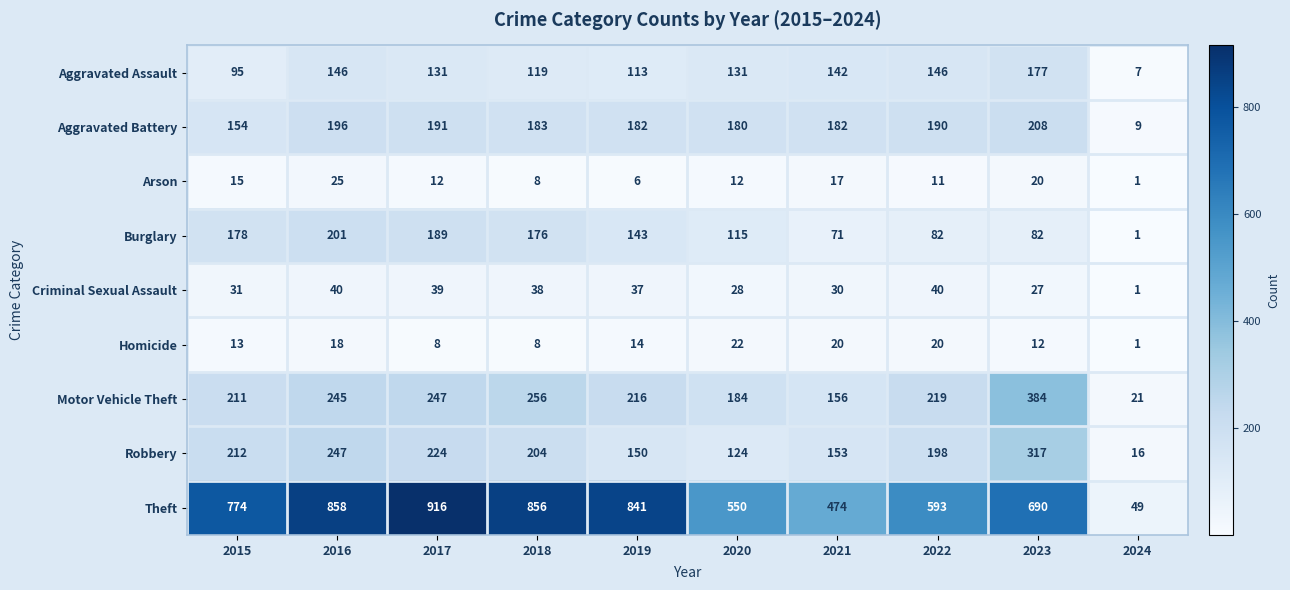

Rank the series by their maximum value, from highest to lowest.

Theft, Motor Vehicle Theft, Robbery, Aggravated Battery, Burglary, Aggravated Assault, Criminal Sexual Assault, Arson, Homicide